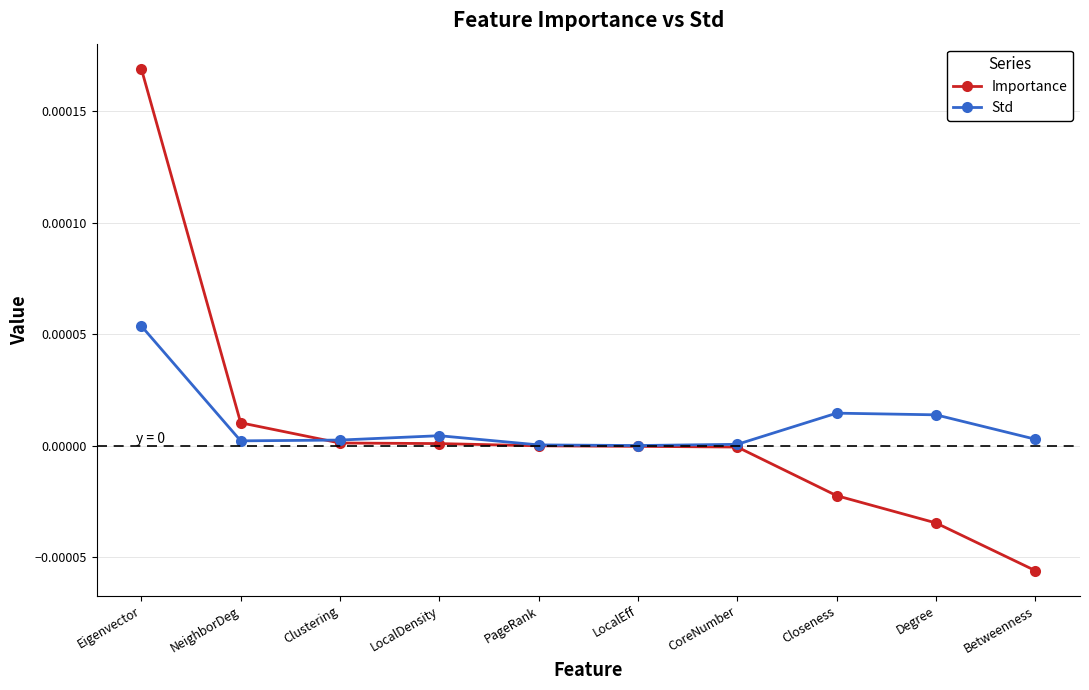

True or false: Importance and Std cross at least once.

True